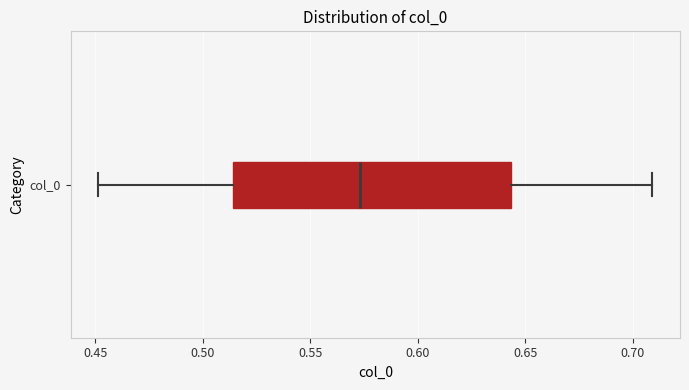

Read this box plot against the x-axis: the position of the median line, the range covered by the box, and the ends of both whiskers. The values are not printed on the chart, so give them approximately, as read against the axis.

median 0.575, box 0.515 to 0.645, whiskers 0.450 to 0.710